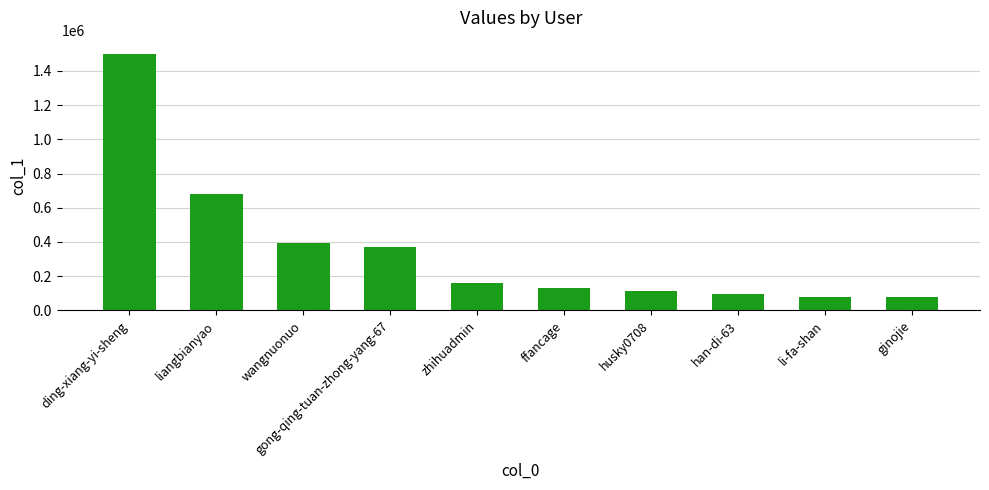

What is the ratio of the value at ginojie to the value at ding-xiang-yi-sheng?

0.1